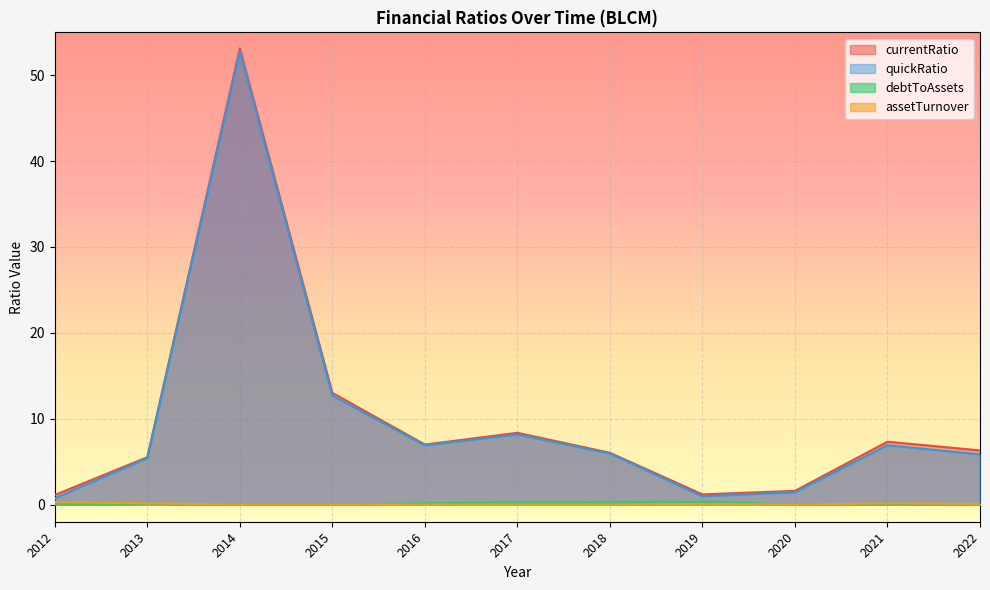

True or false: currentRatio has a value of 8.4 at 2017.

True